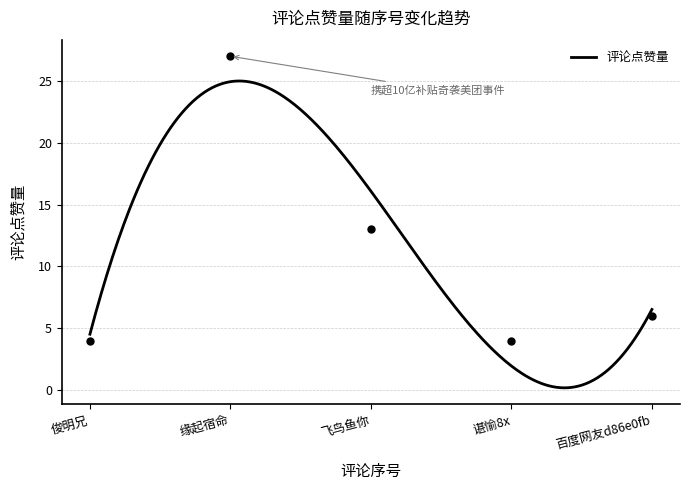

True or false: the data shows 3 at 百度网友d86e0fb.

False